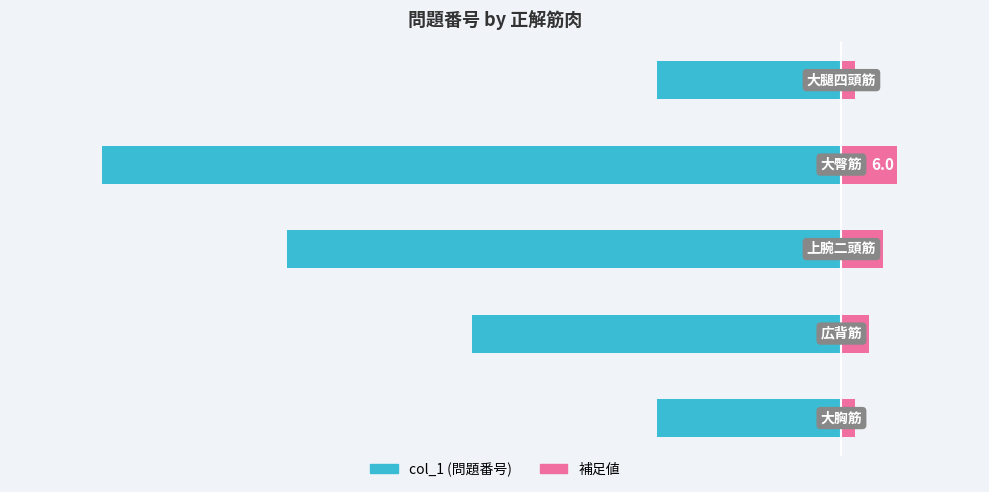

Between 1 and 4, which is larger?

4